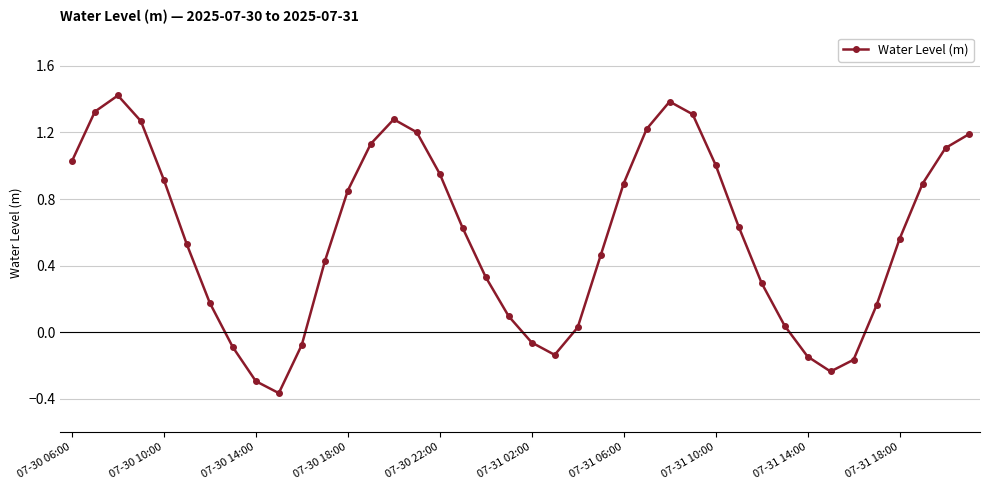

What is the greatest value displayed?

1.4